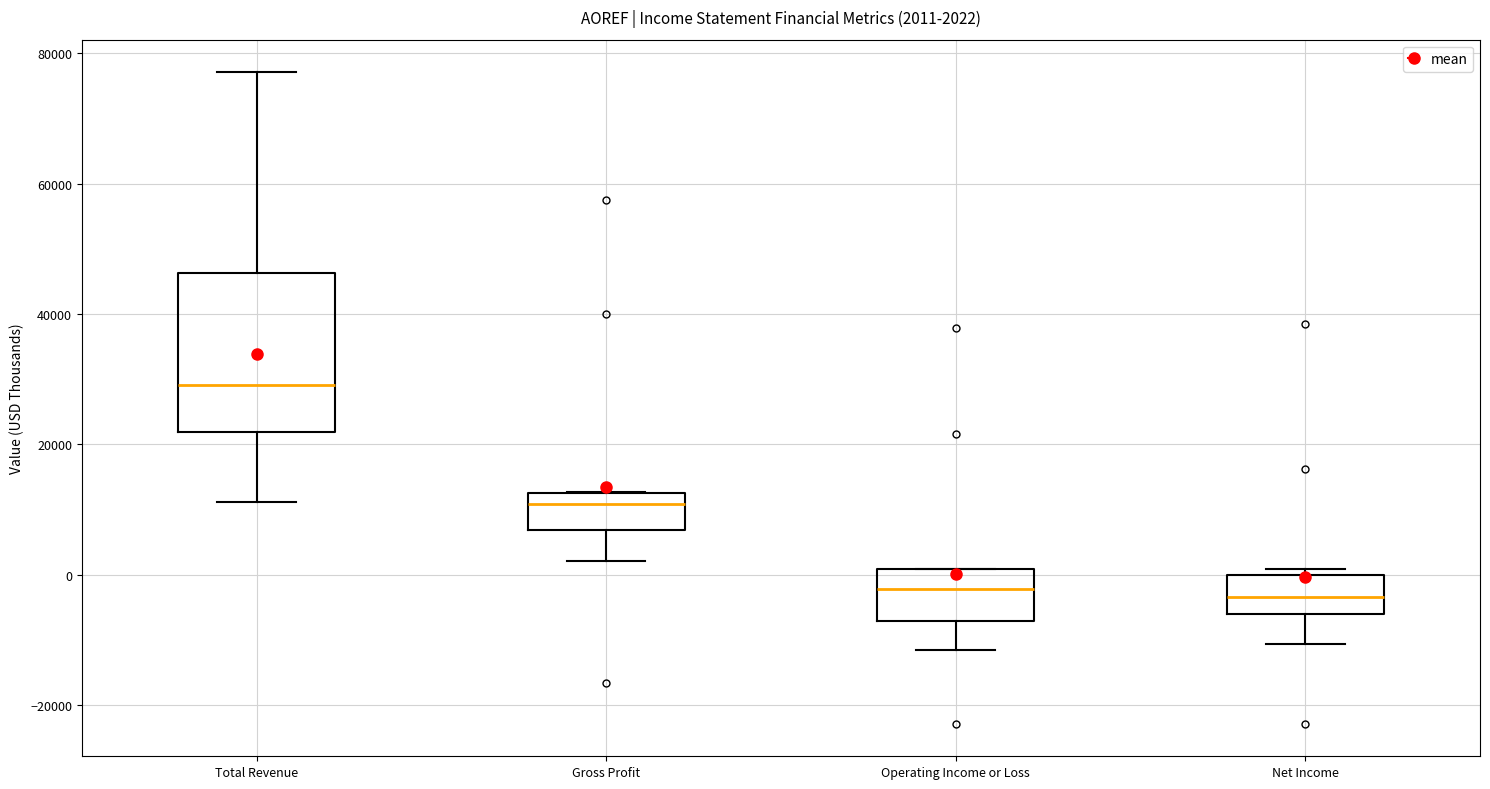

Comparing the boxes themselves (not the whiskers), which one is the tallest?

Total Revenue